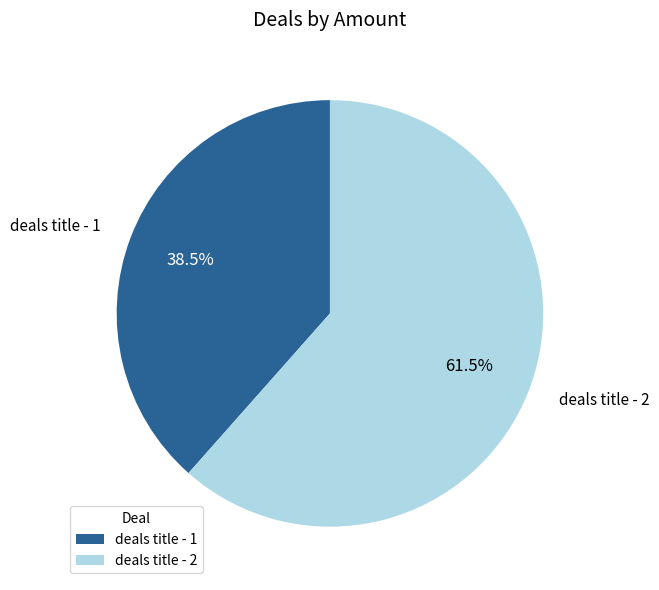

Which slice is the smallest?

deals title - 1